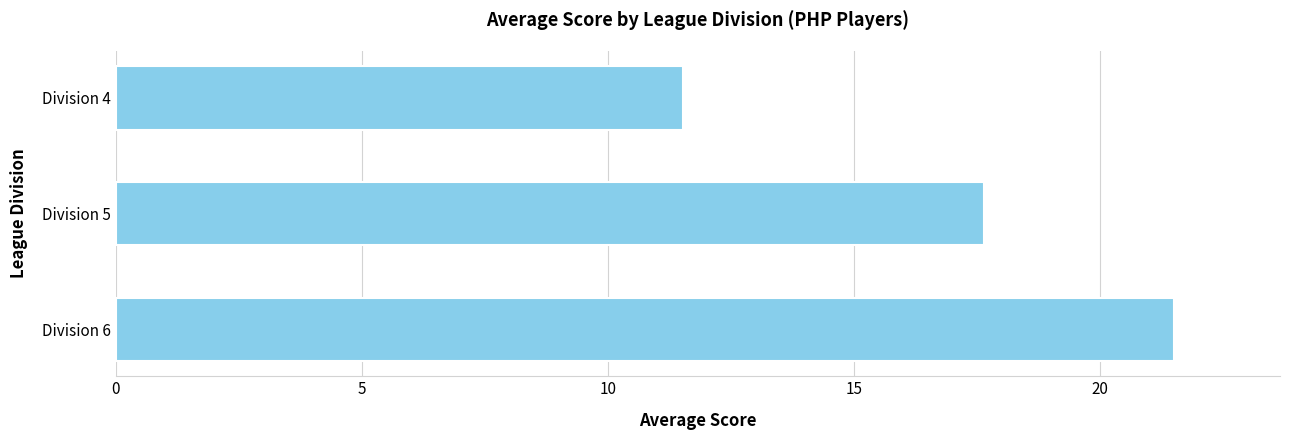

The value at Division 5 is 29.4. True or false?

False